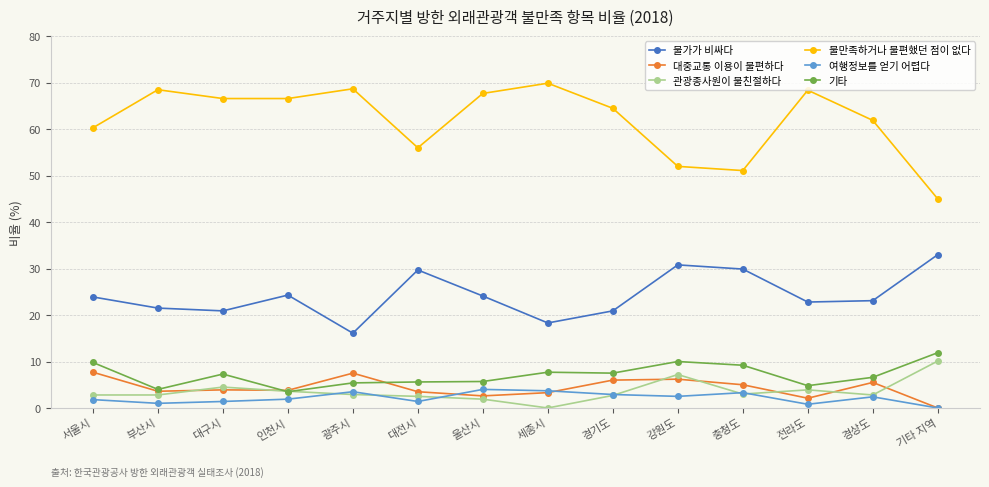

What is the maximum value for 관광종사원이 불친절하다?

10.1